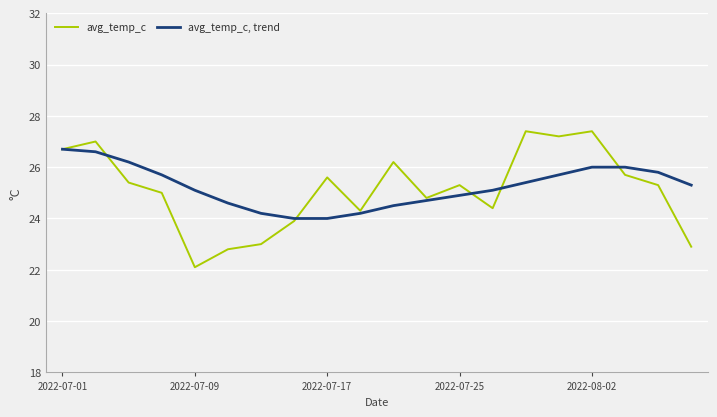

Rank the series by their average value, from highest to lowest.

avg_temp_c, trend, avg_temp_c